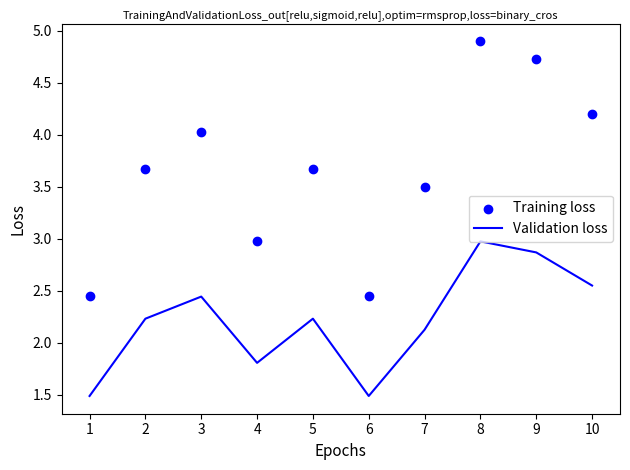

Which series has the widest spread of Y values?

Training loss